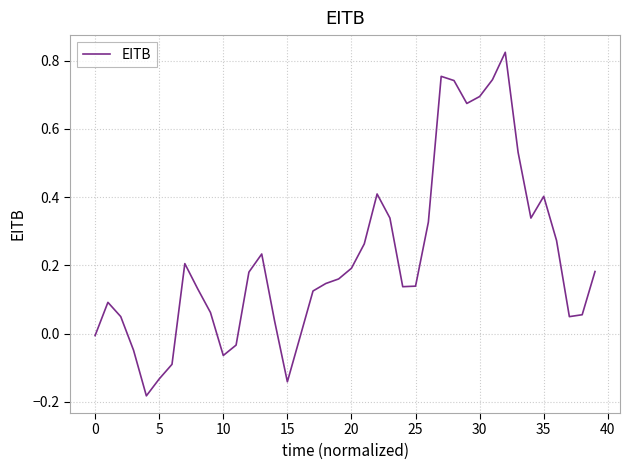

What is the difference between the maximum and minimum values?

1.0